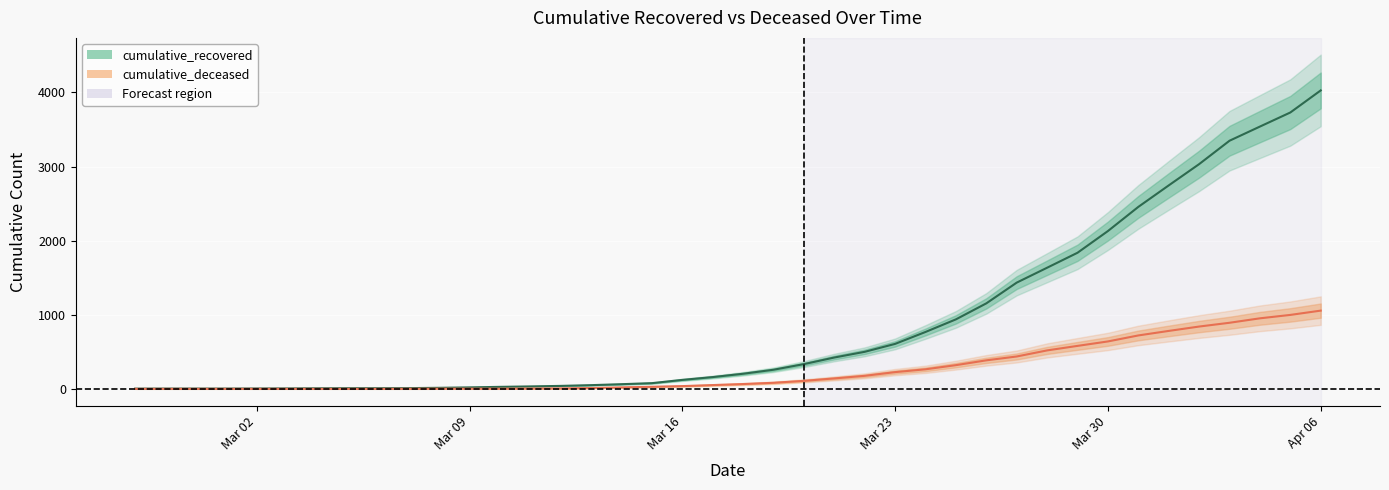

What is the average value of the cumulative_deceased series?

259